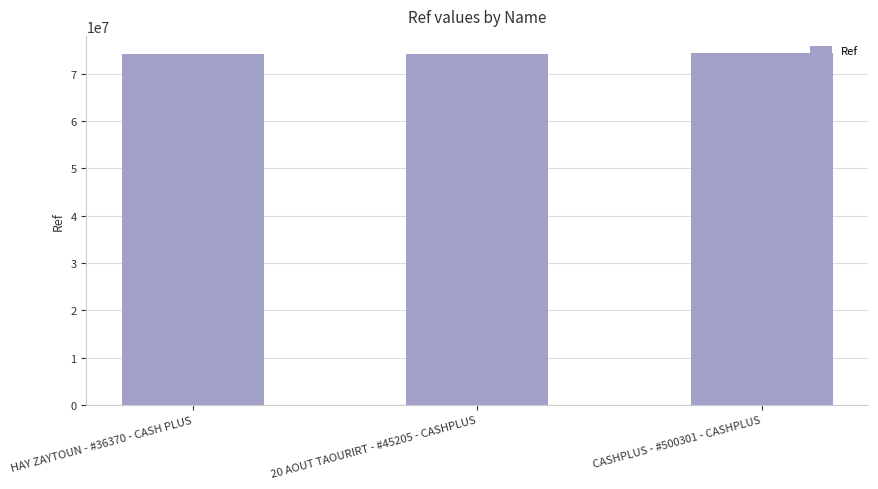

How many categories are shown in the chart?

3